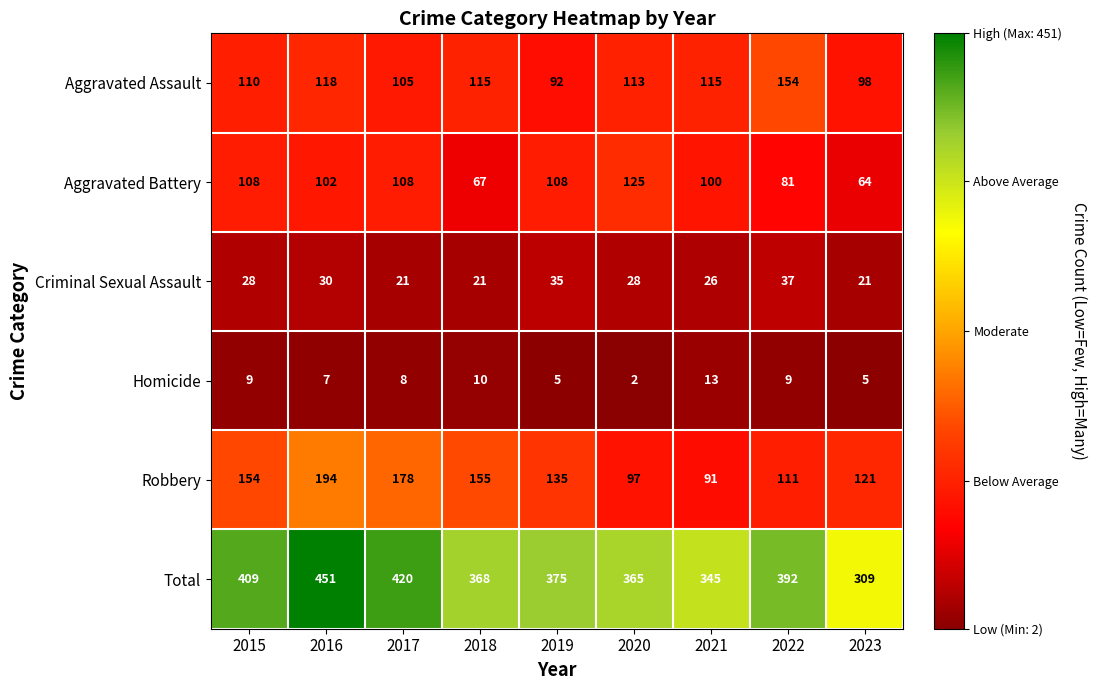

Which series has the widest spread of values?

Total